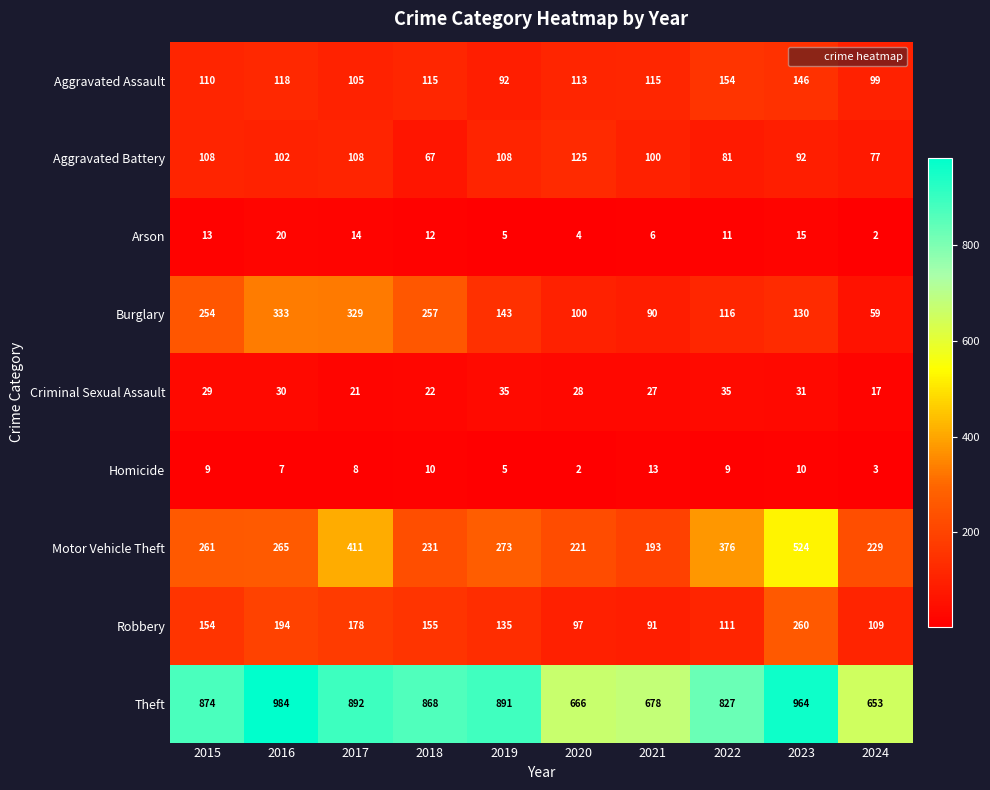

What is the approximate value of Burglary at 2021?

90